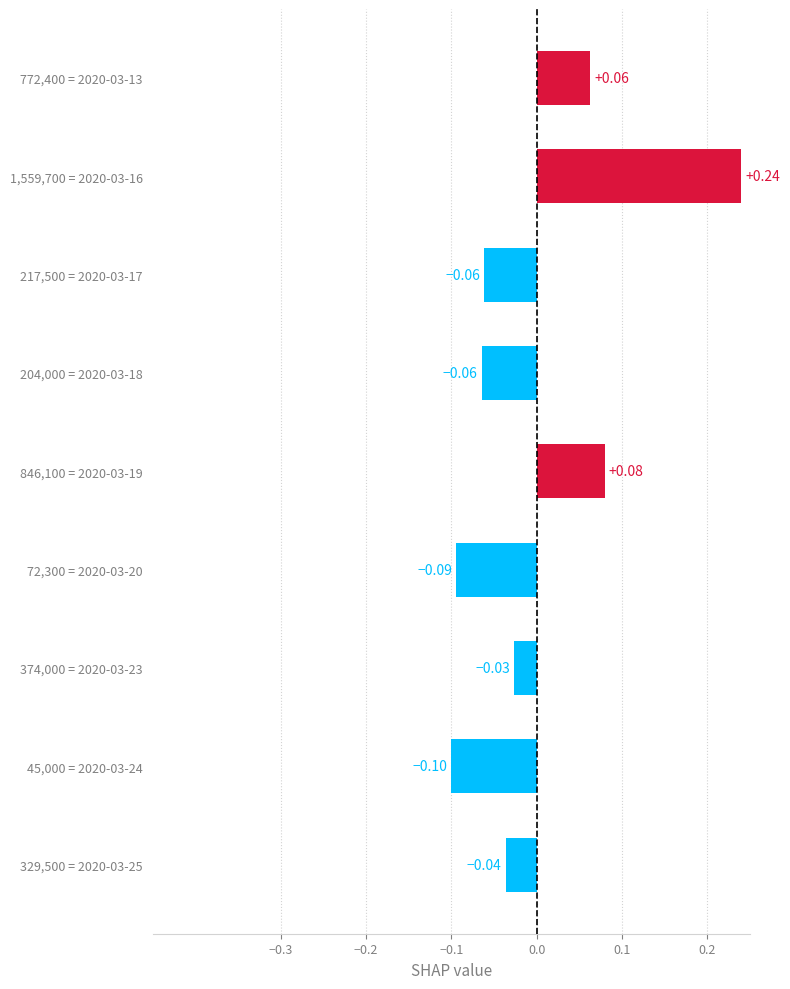

How many data points are above 0?

3